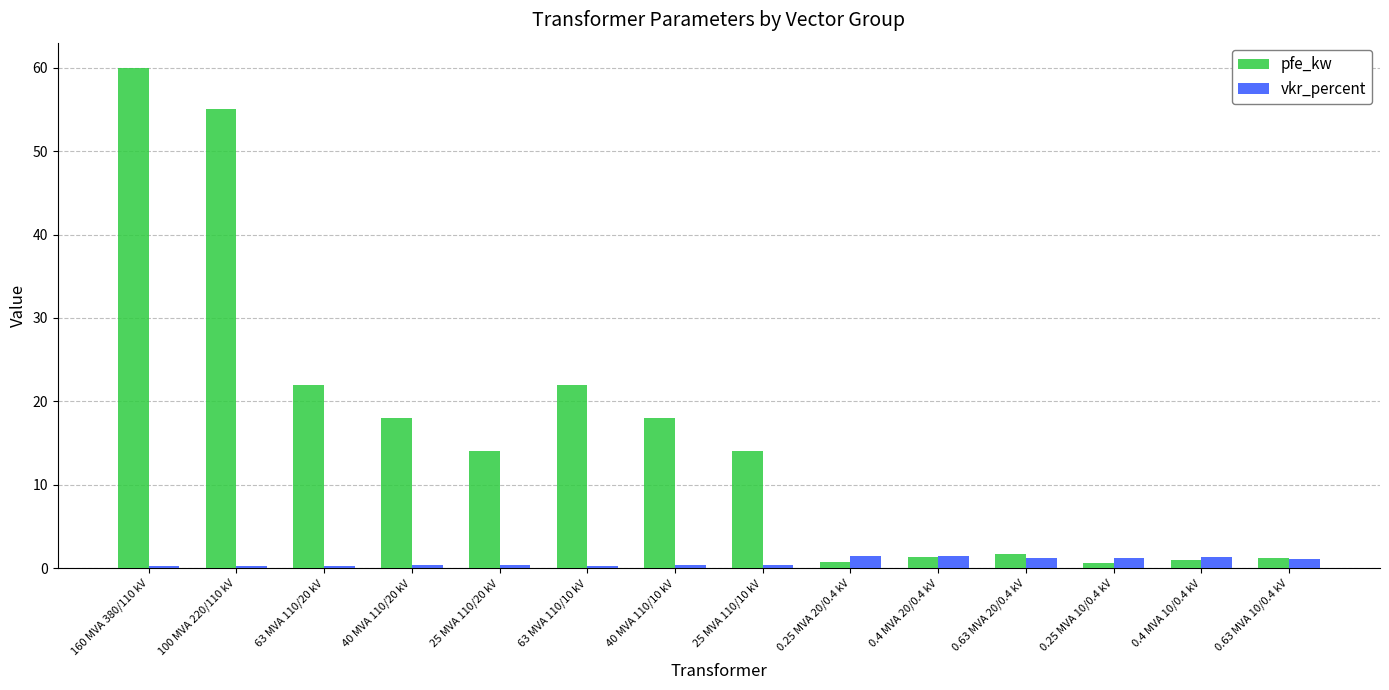

How many groups of bars are there?

14